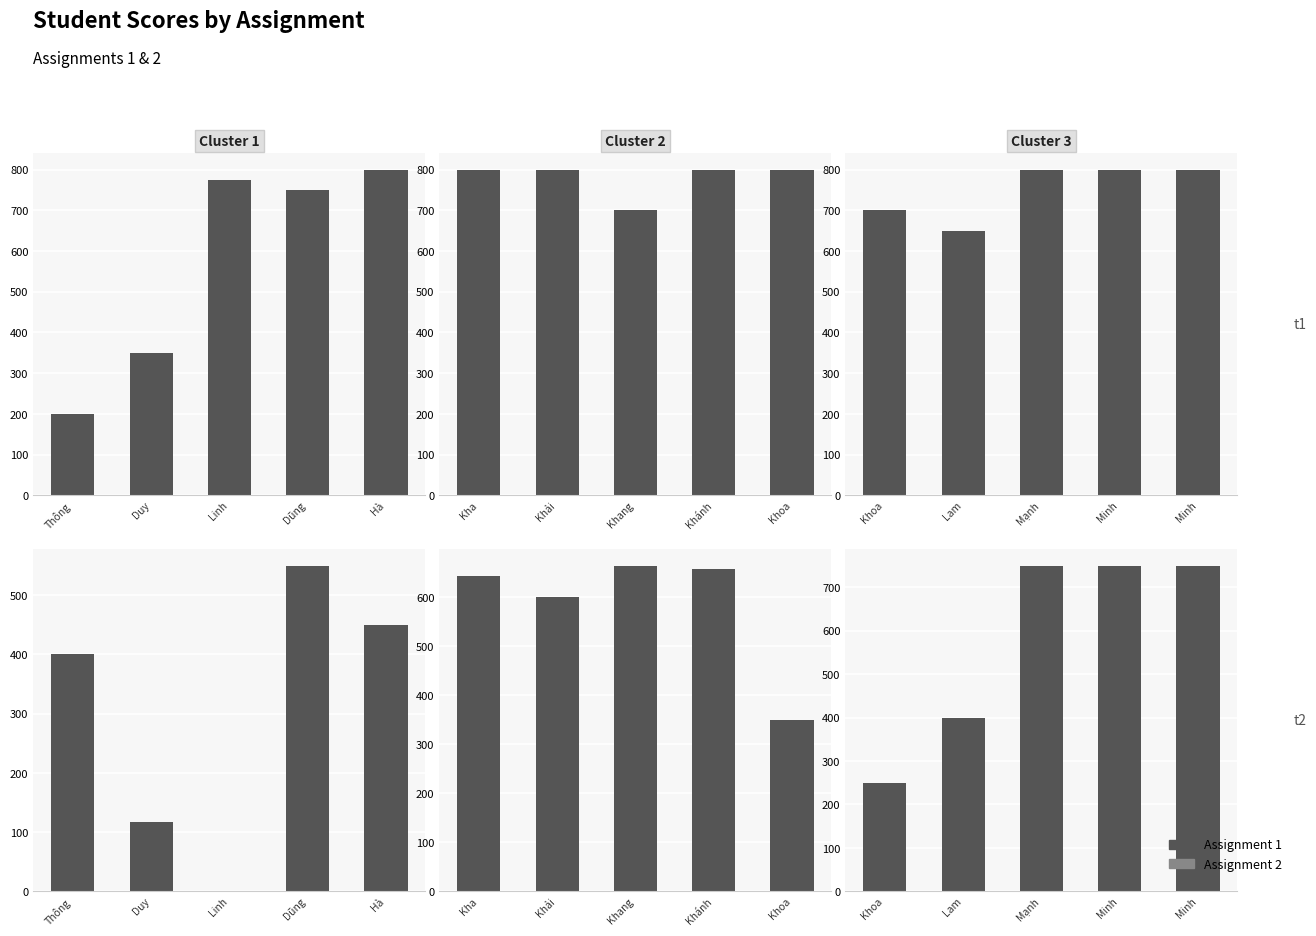

Rank the series by their average value, from highest to lowest.

Assignment 1, Assignment 2